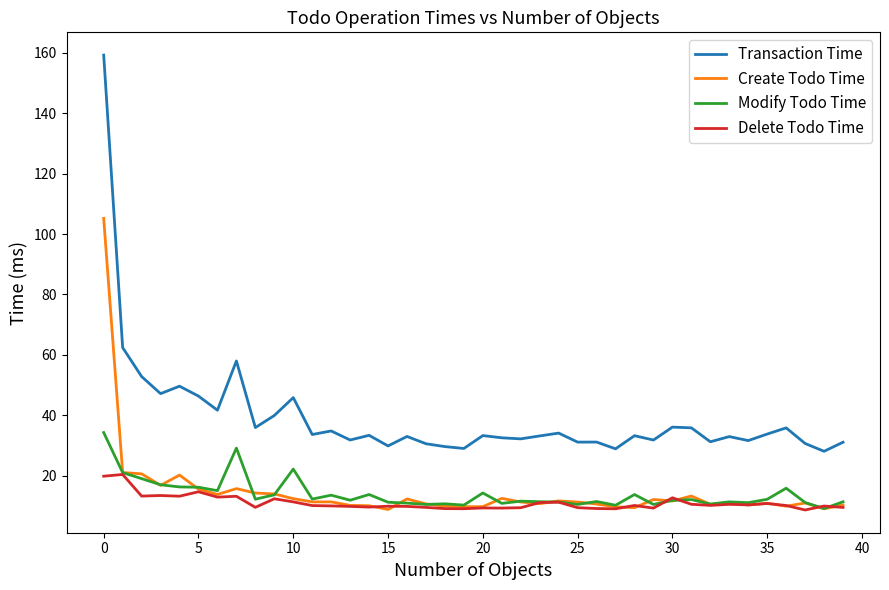

Rank the series by their maximum value, from highest to lowest.

Transaction Time, Create Todo Time, Modify Todo Time, Delete Todo Time